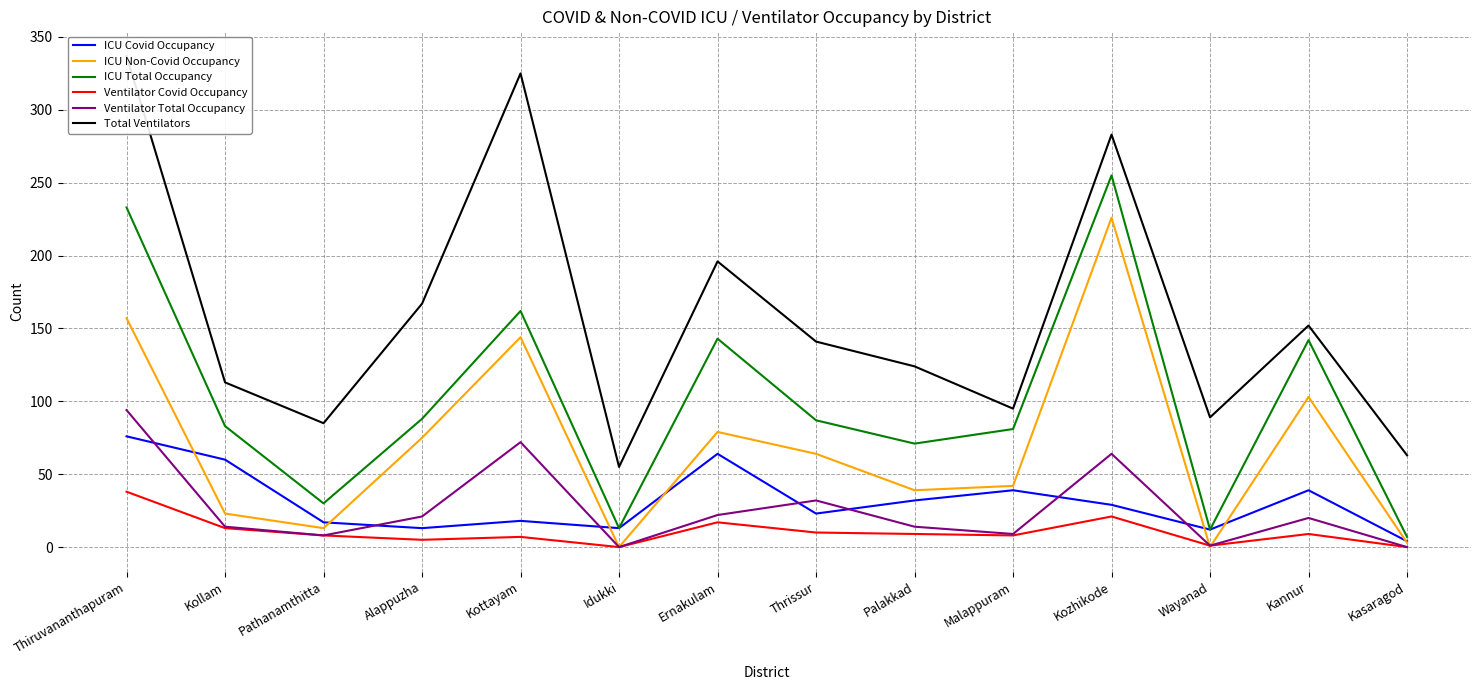

Is it true that Ventilator Total Occupancy equals 4 at Pathanamthitta?

False